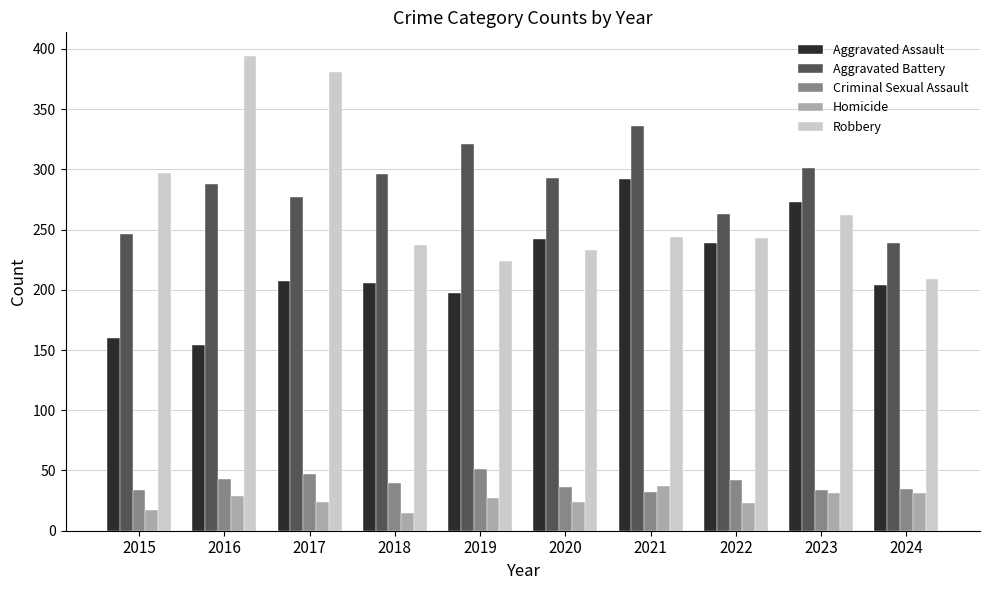

What is the sum of all Aggravated Battery values?

2860